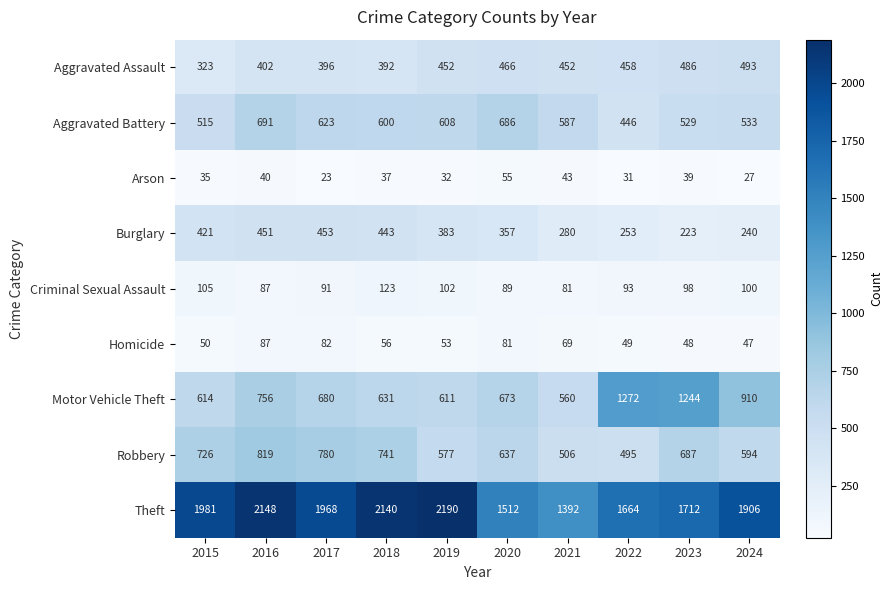

How many values in the Burglary series are below 383?

5